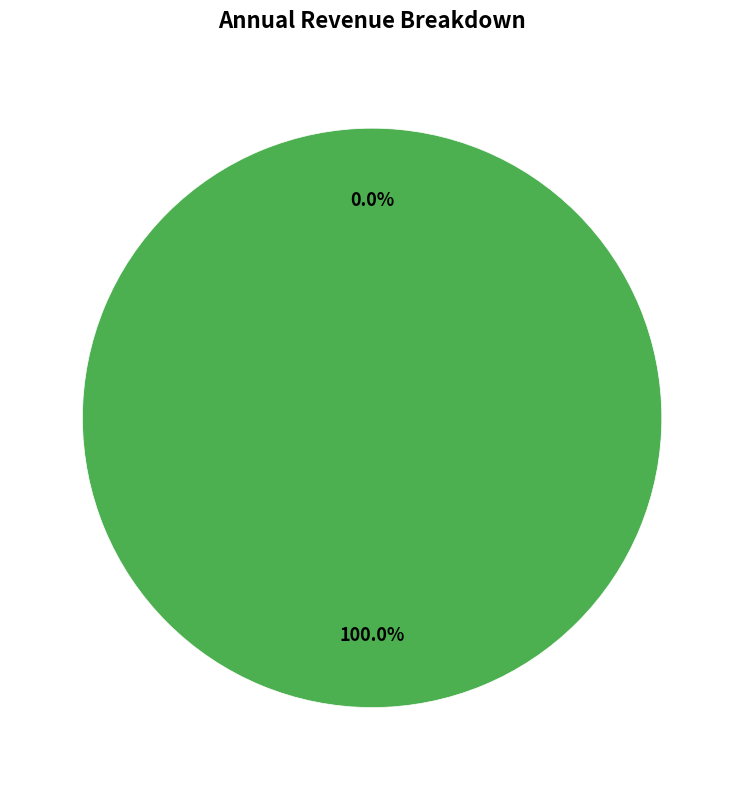

To the nearest percent, what is the combined percentage of 1 and 0?

100%